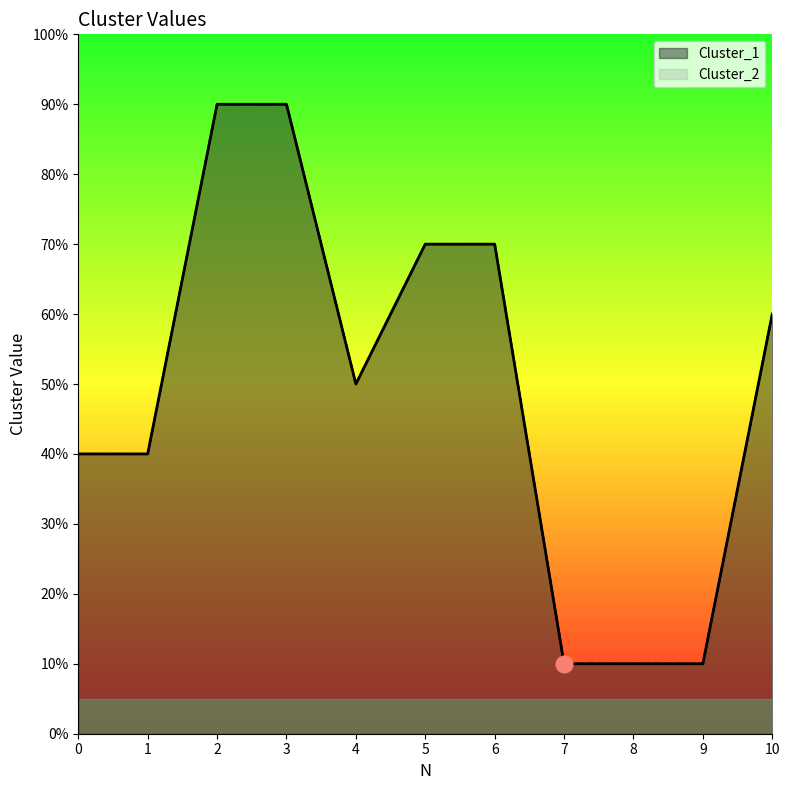

Count the Cluster_2 values in the range 1 to 7.

9